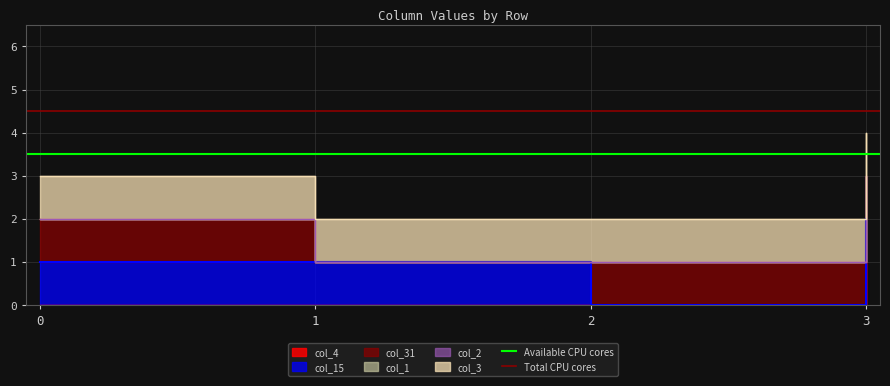

Is the value of Available CPU cores at 1 greater than the value of Total CPU cores at 1?

No